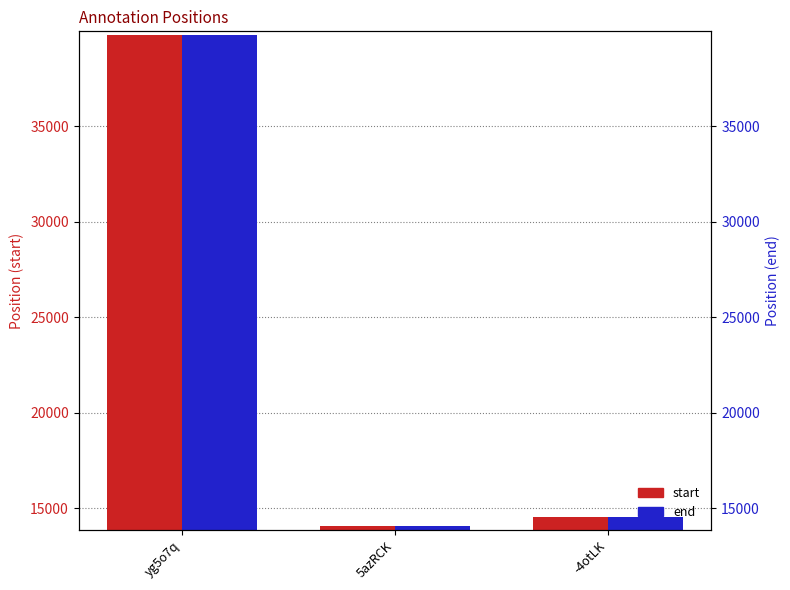

At how many categories does at least one series exceed 17785?

1